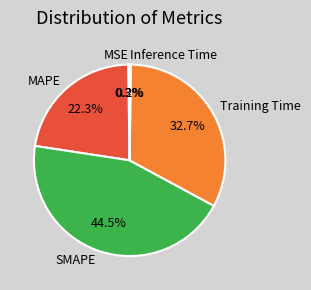

Is MAPE the majority of the pie?

No